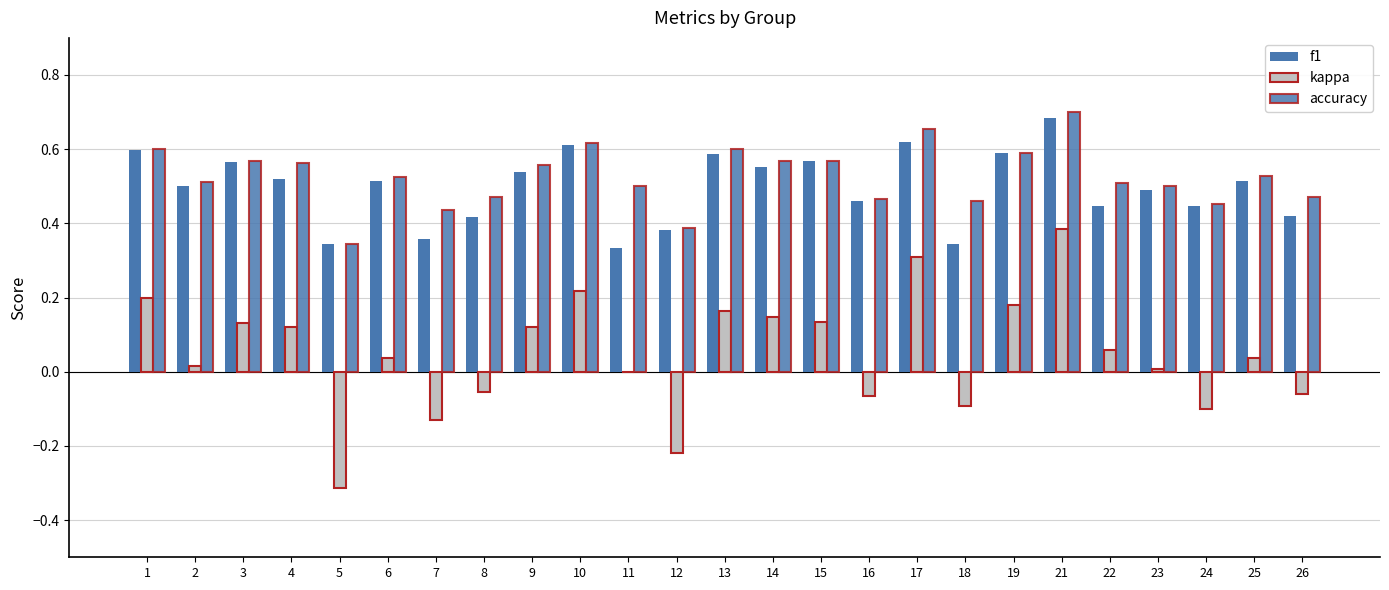

What is the sum of the f1 values at 25 and 11?

0.8